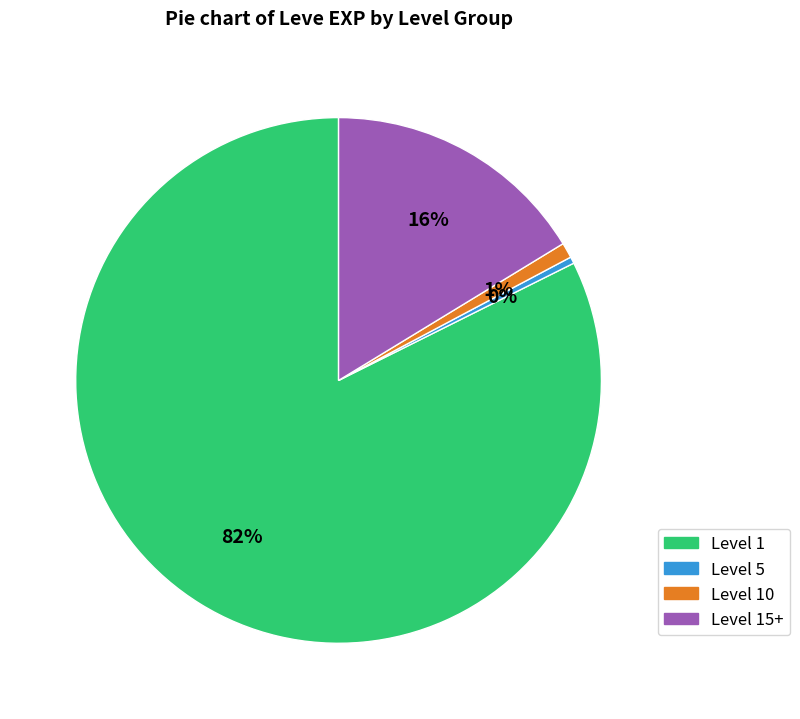

Count the number of slices in the pie.

4